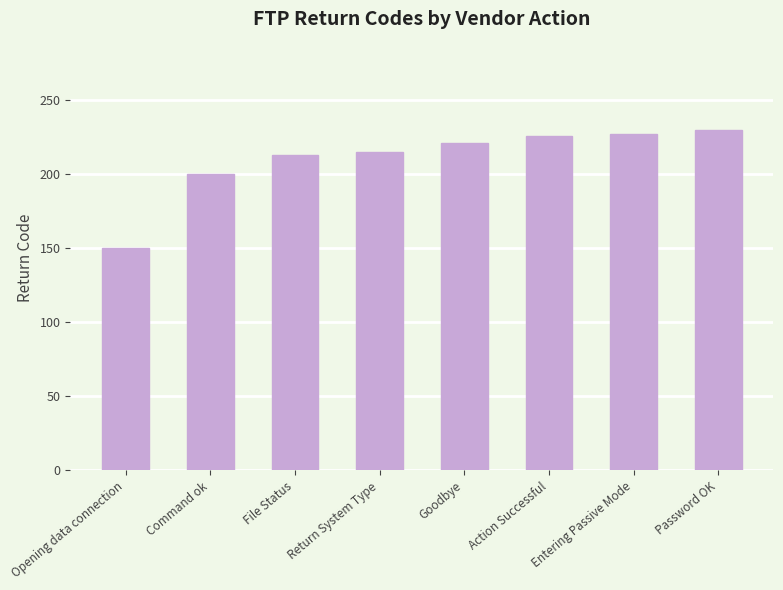

What is the ratio of the value at Goodbye to the value at Opening data connection?

1.5